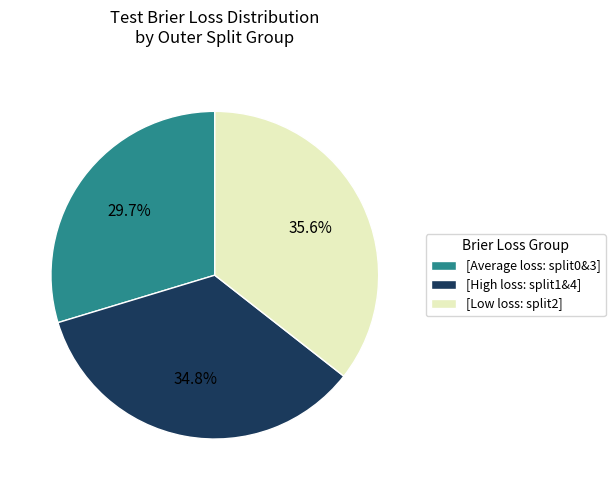

Rank the categories by value from lowest to highest.

[Average loss: split0&3], [High loss: split1&4], [Low loss: split2]